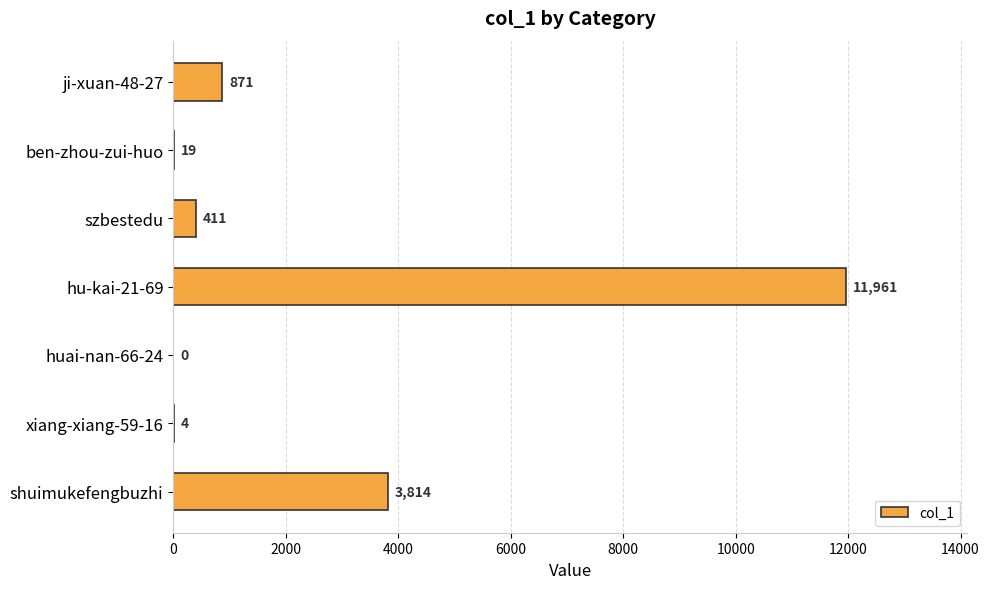

Between hu-kai-21-69 and ben-zhou-zui-huo, which is larger?

hu-kai-21-69